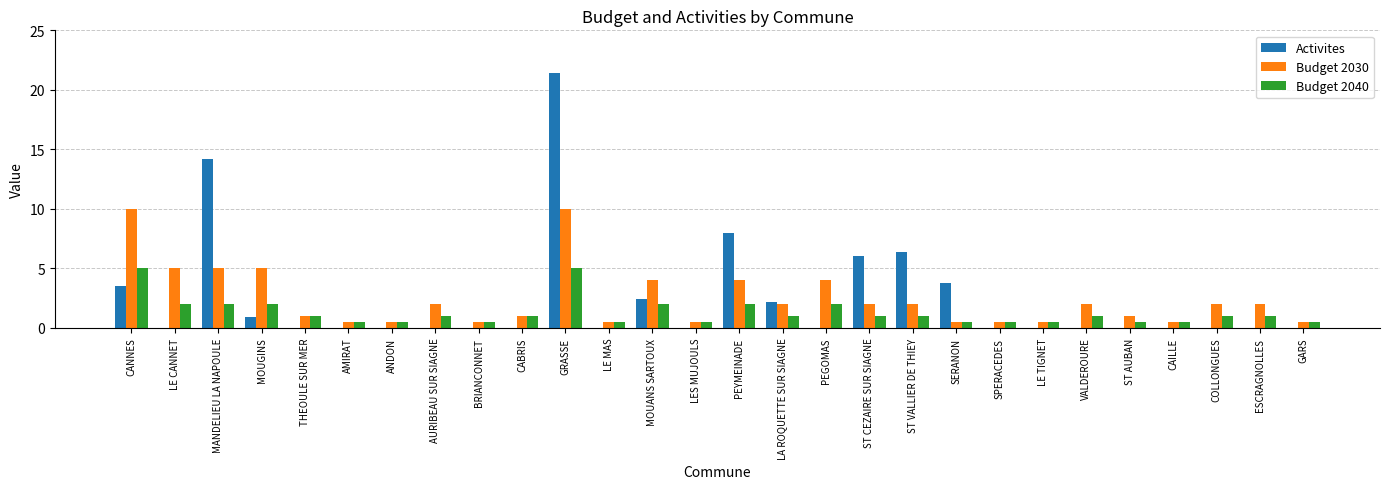

What is the sum of the Budget 2030 values at LE TIGNET and ANDON?

1.0